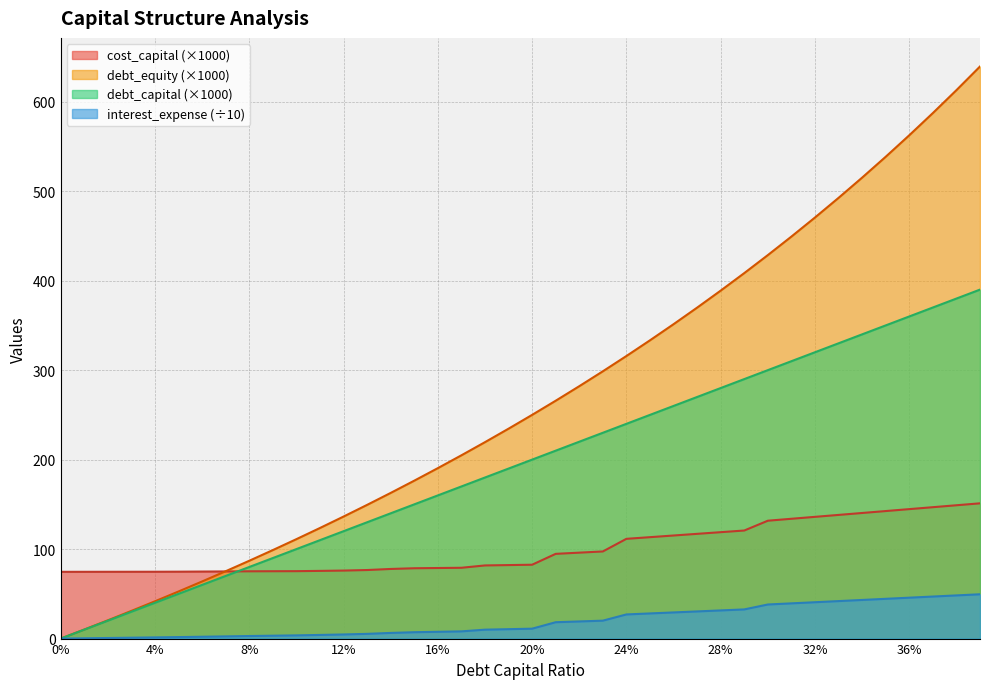

Which series has the largest range (max minus min)?

debt_equity (×1000)